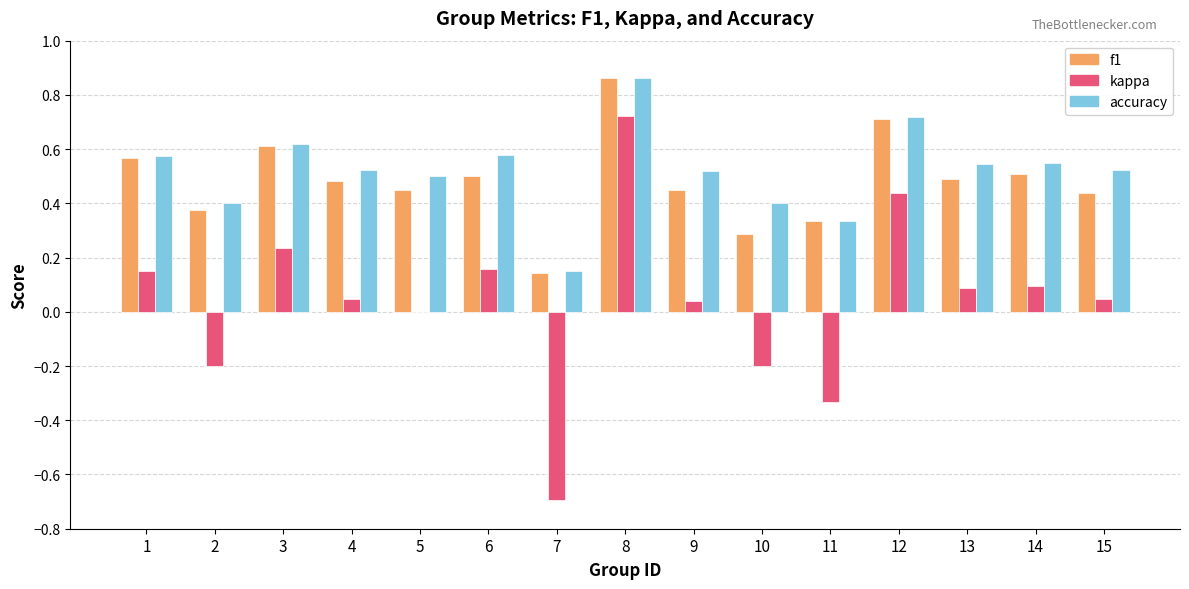

The f1 series shows 0.2 at 4. True or false?

False